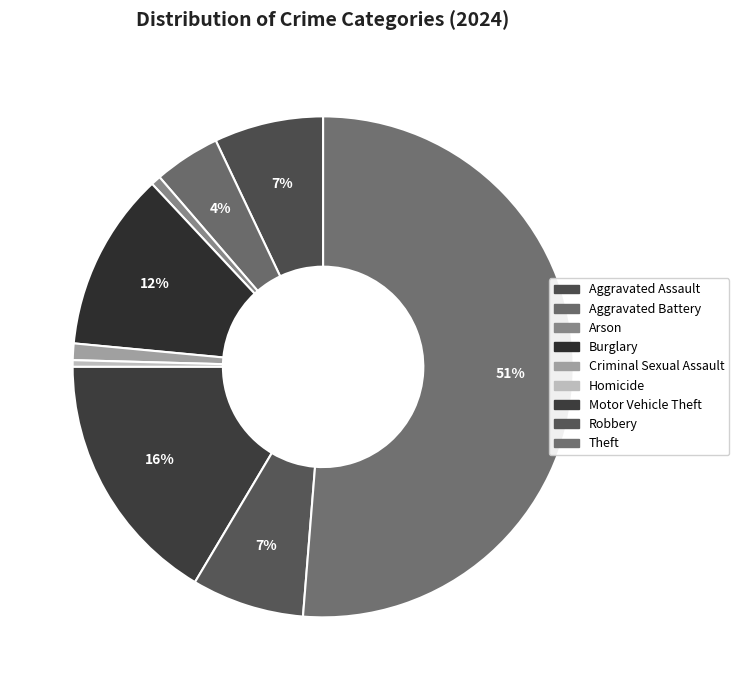

Count the number of slices in the pie.

9